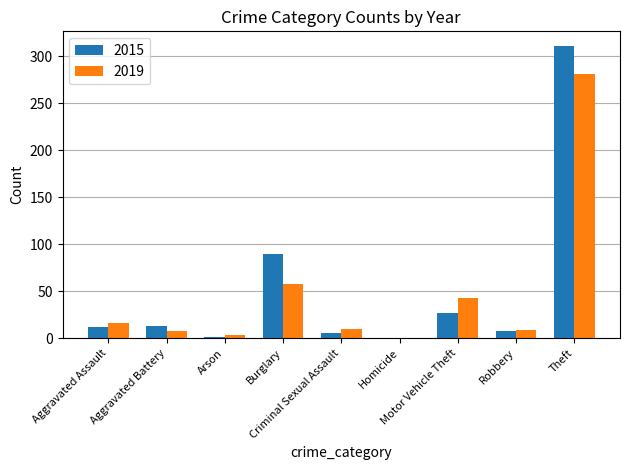

Are the bars grouped side by side (vs. stacked)?

Yes